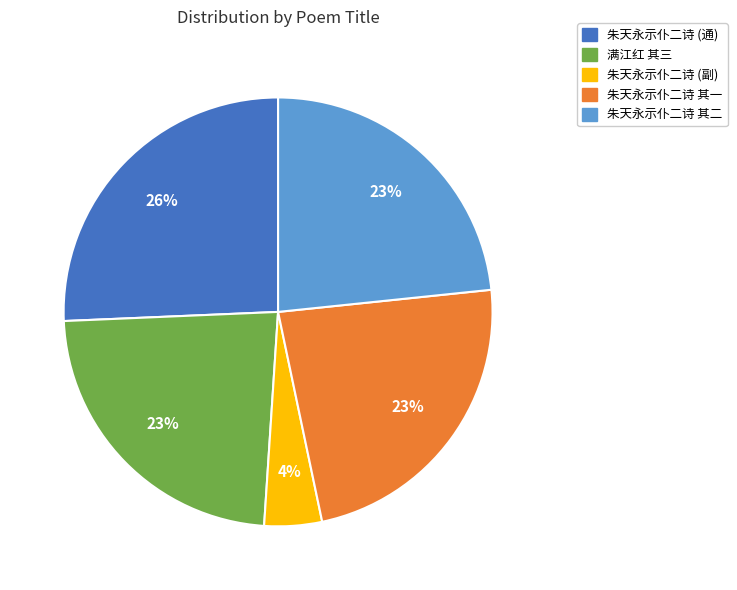

Which category has the biggest portion of the pie?

朱天永示仆二诗 (通)